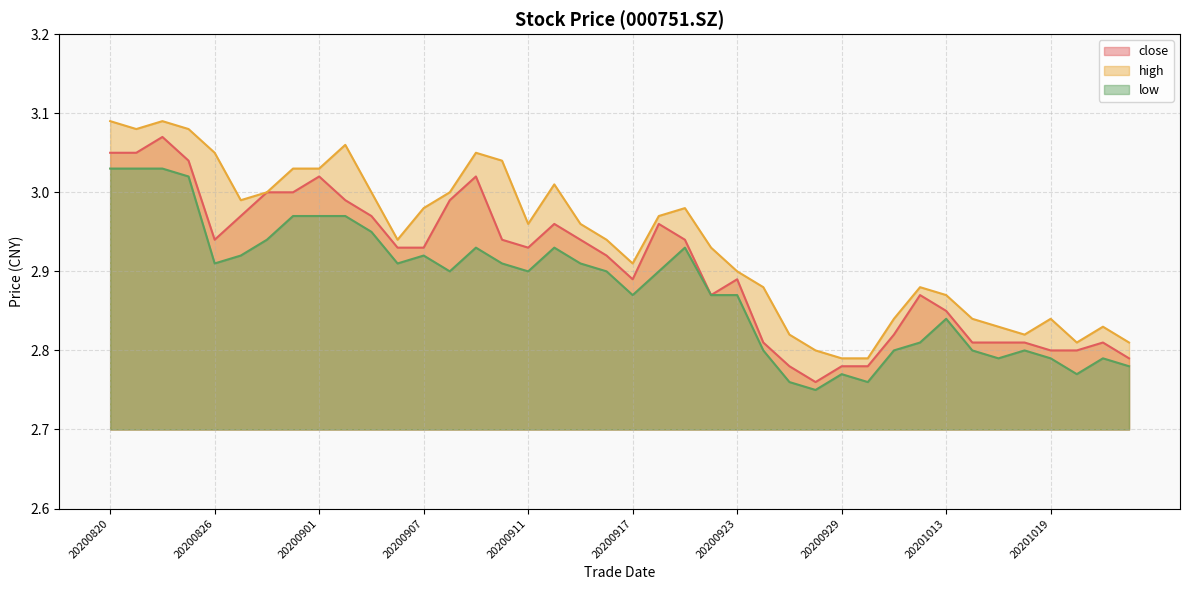

Which series has the largest total across all categories?

high